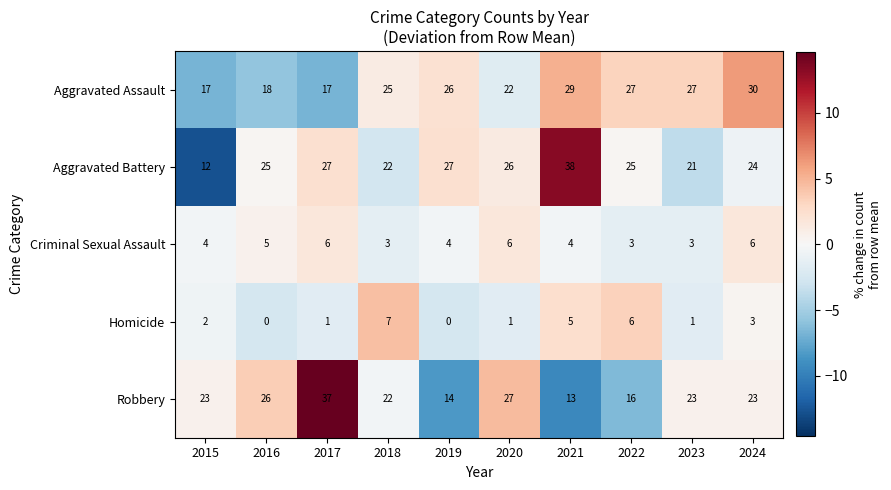

What is the total value across all series at 2023?

75